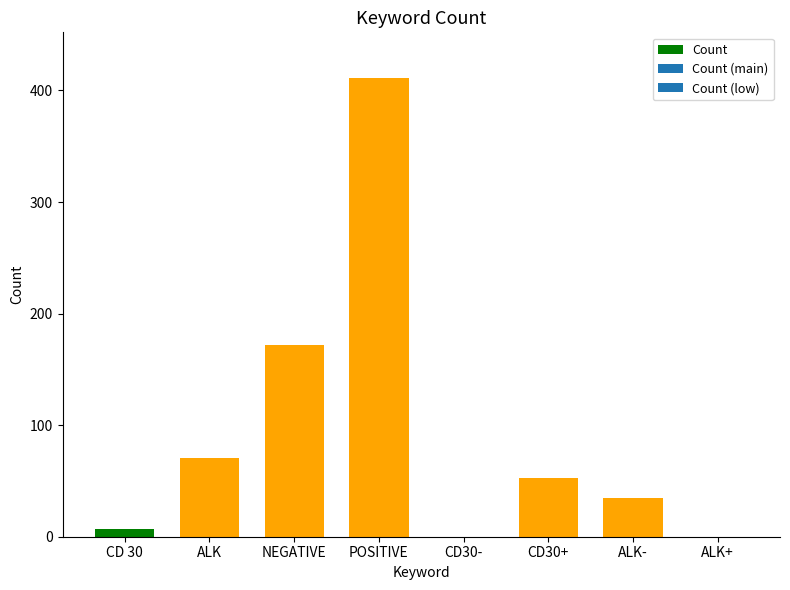

What is the change in value from ALK to ALK-?

-36